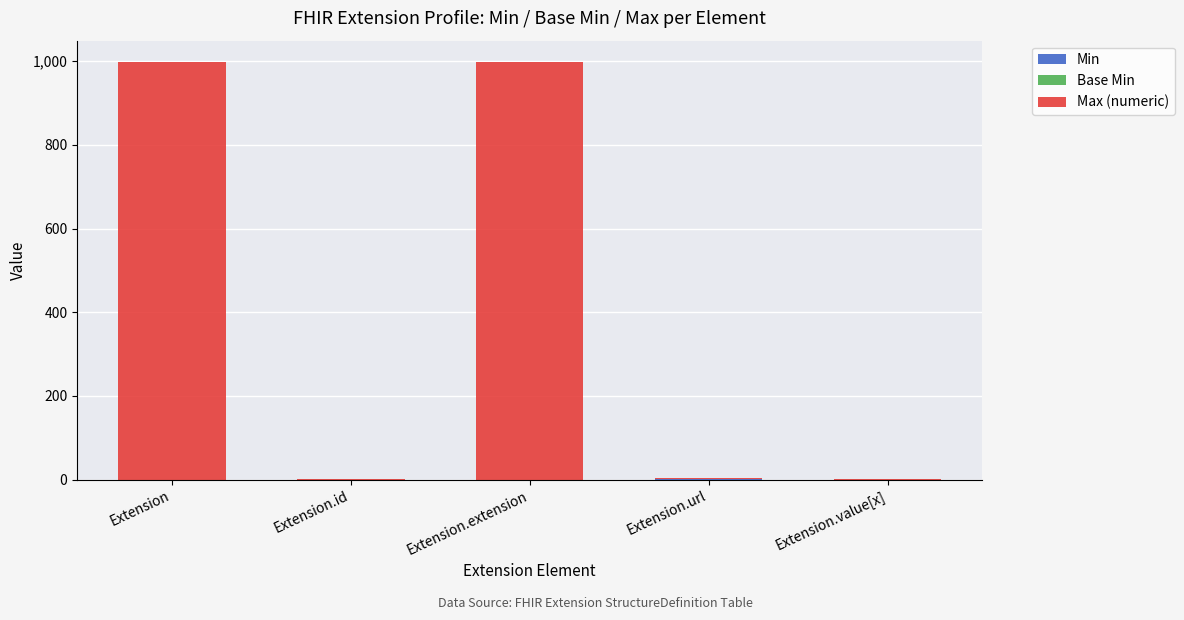

Rank the categories by Min value from lowest to highest.

Extension, Extension.id, Extension.extension, Extension.value[x], Extension.url